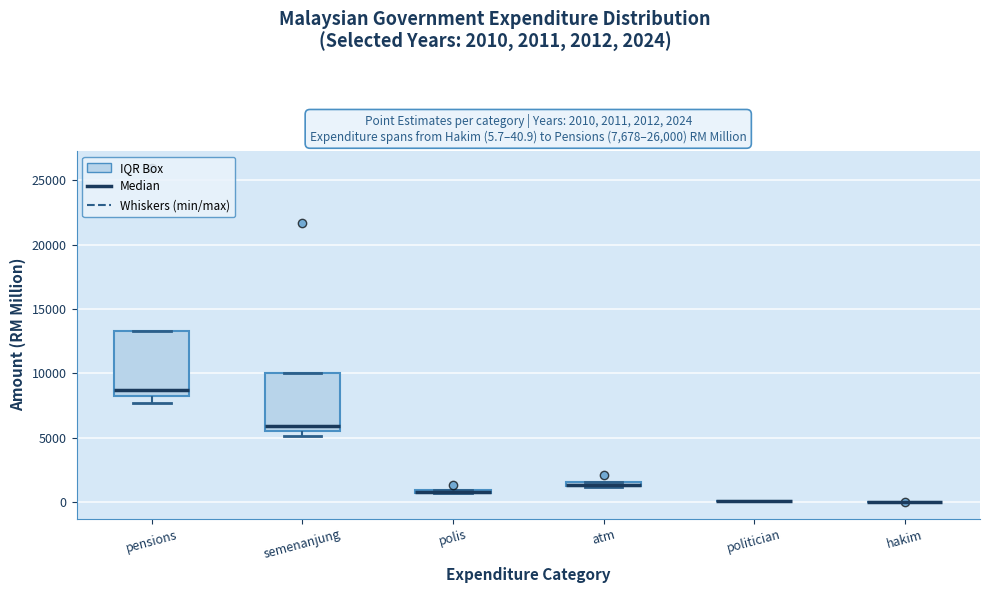

Comparing the boxes themselves (not the whiskers), which one is the tallest?

pensions